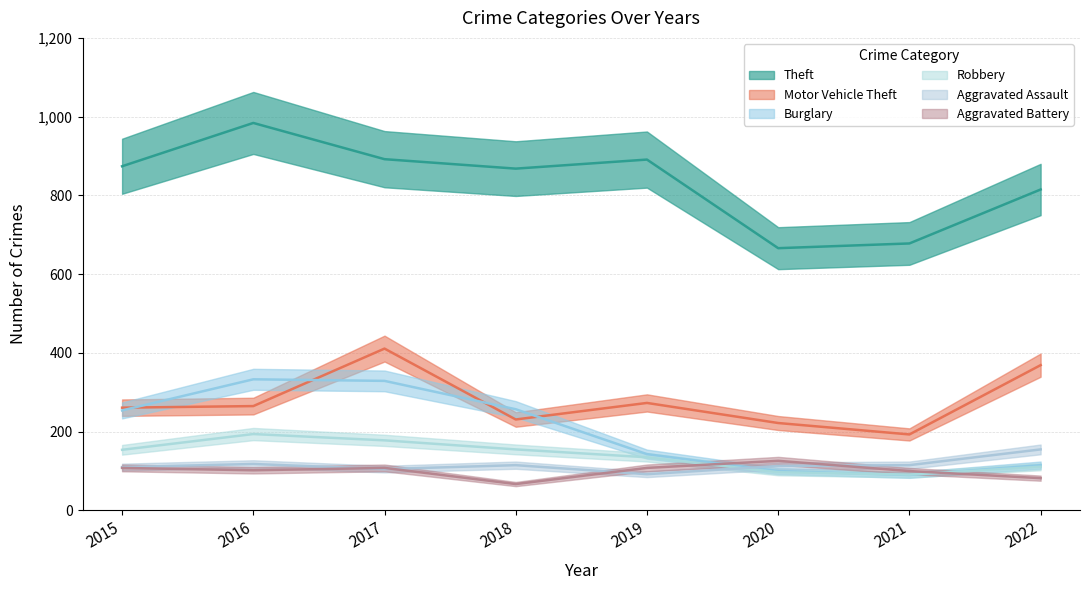

What is the maximum value shown in the chart?

984